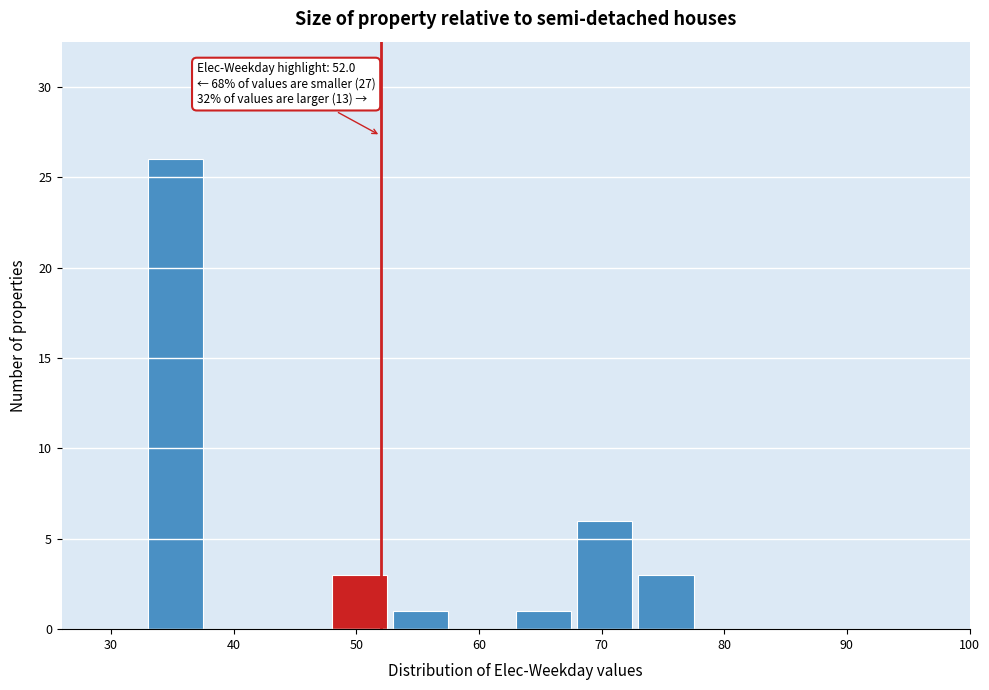

Over which range of the x-axis is the bar tallest?

33 to 38